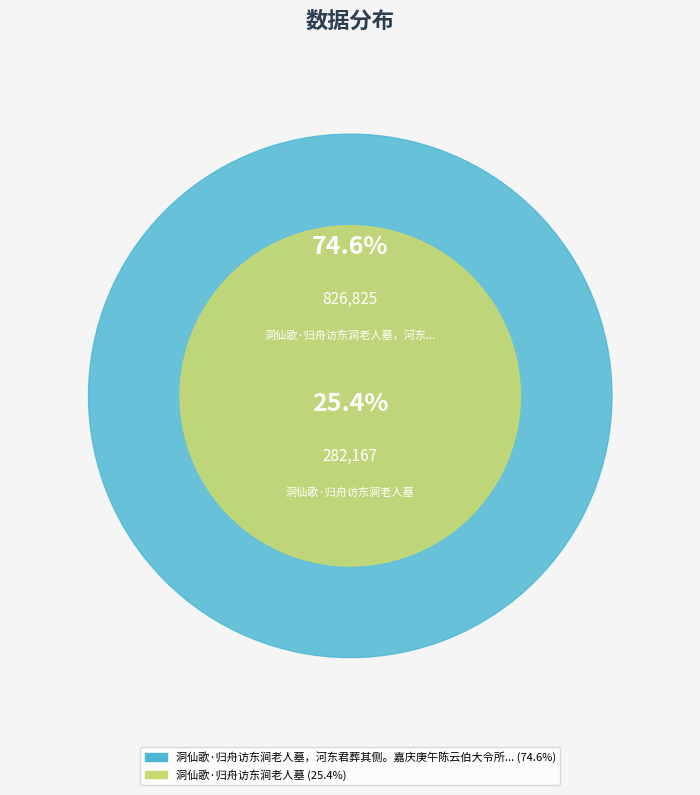

To the nearest percent, what is the difference between the 洞仙歌·归舟访东涧老人墓，河东君葬其侧。嘉庆庚午陈云伯大令所树小碣尚存 and 洞仙歌·归舟访东涧老人墓 slice percentages?

49%